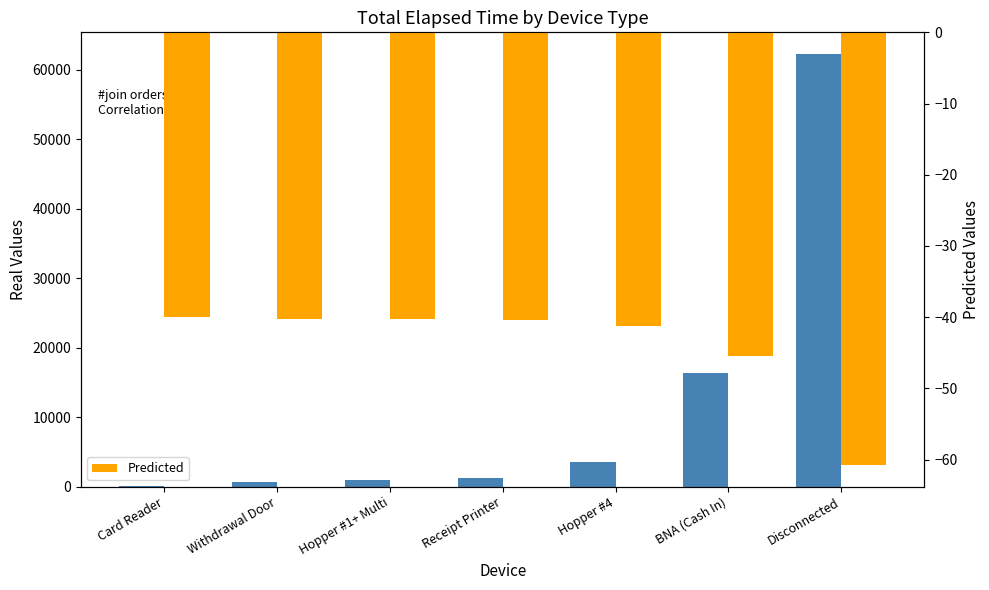

What is the label of the 3rd bar from the left?

Hopper #1+ Multi